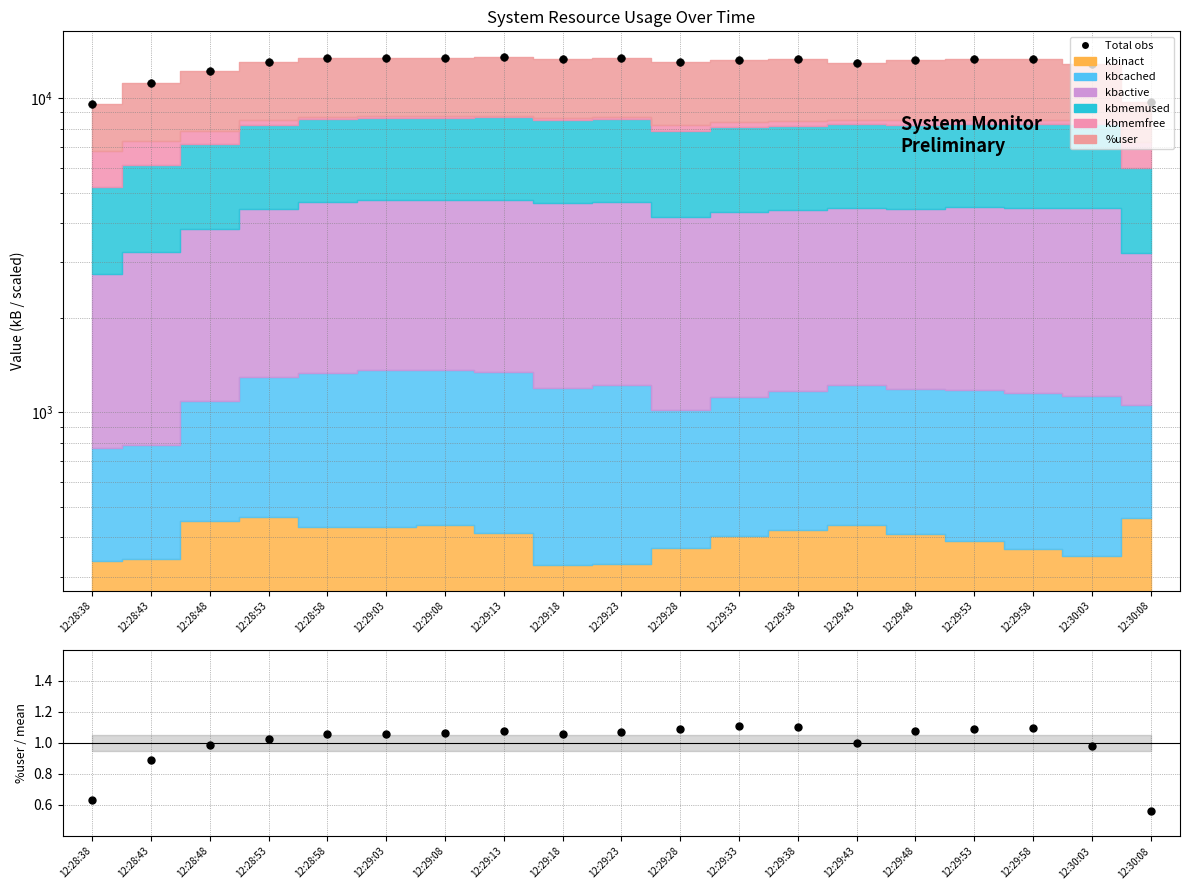

Which series has the largest Y range (max minus min)?

Total obs